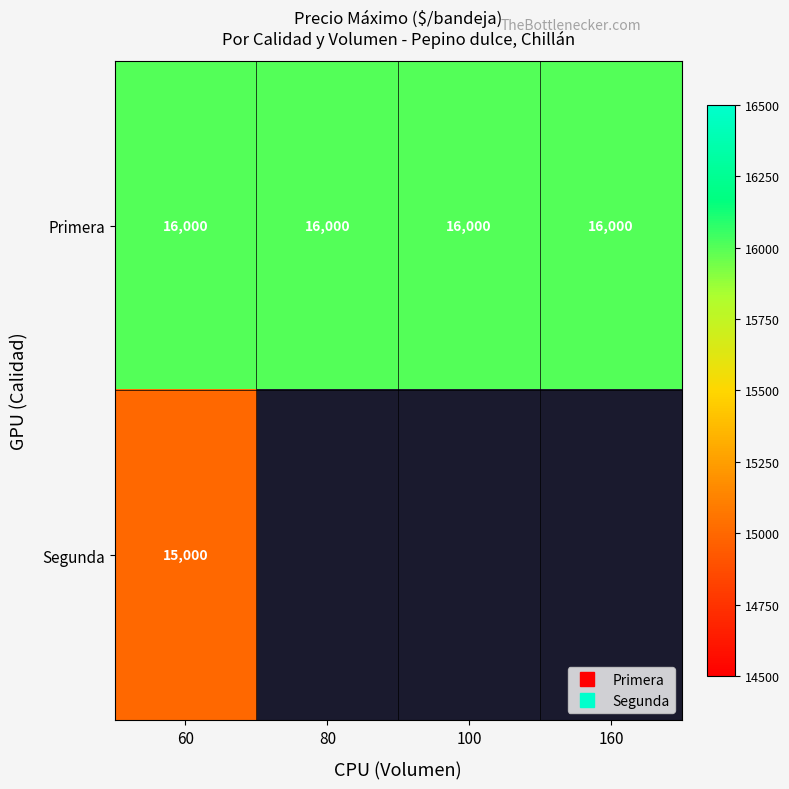

What is the maximum value shown in the chart?

16000.0